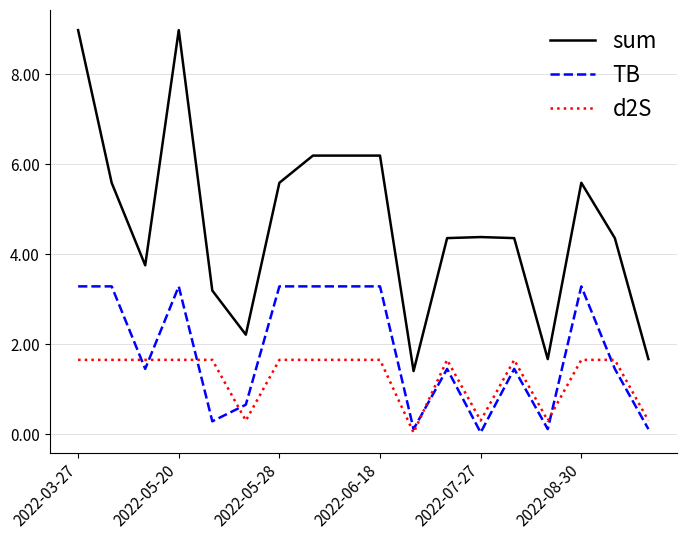

Does the chart display data point markers on the line(s)?

No